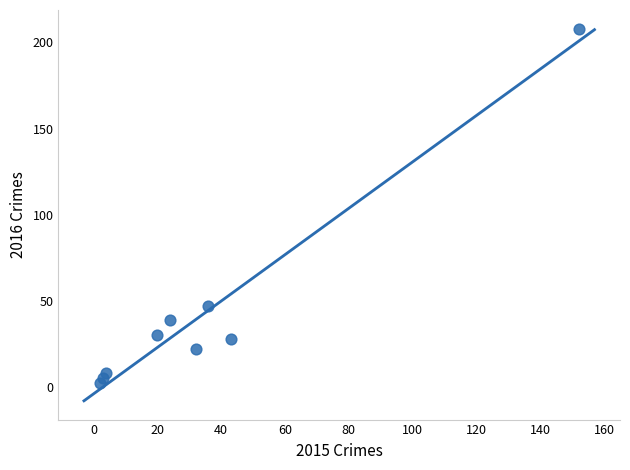

What is the average X value?

35